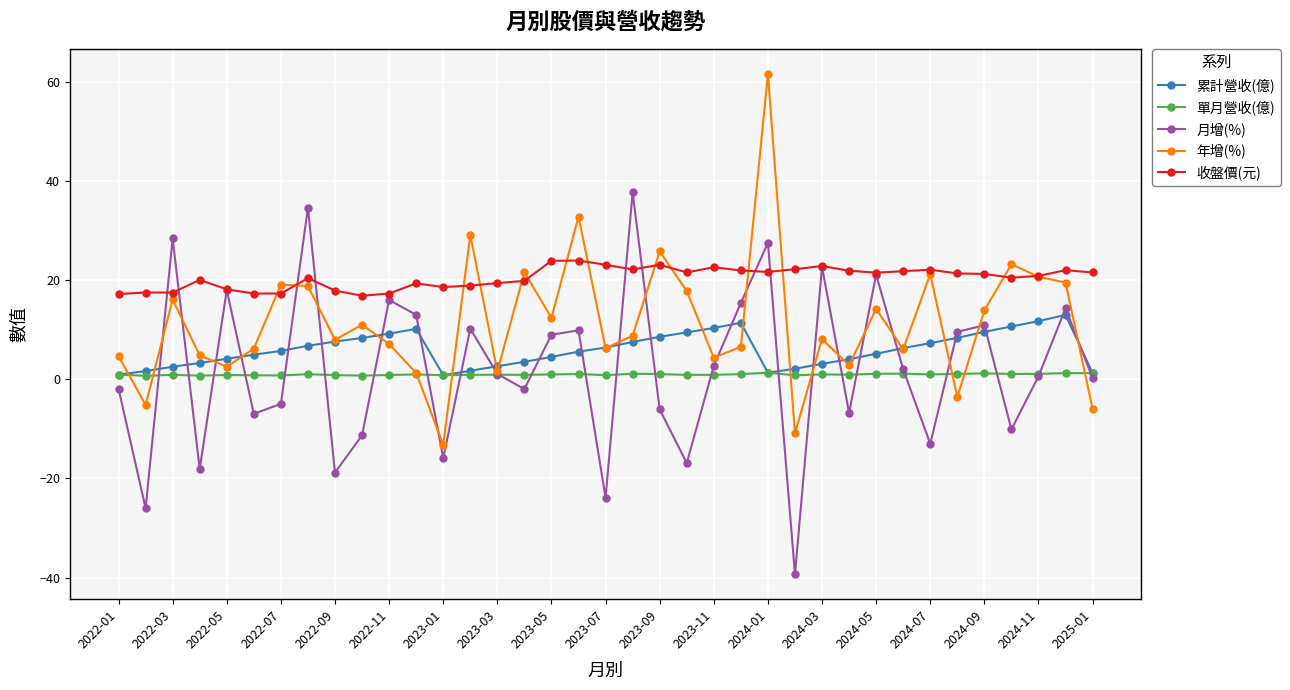

What is the value of the 收盤價(元) point at the 32nd from the left?

21.4